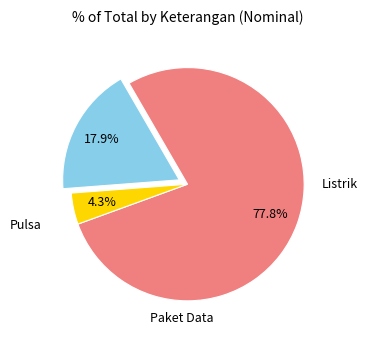

Is there any slice that represents more than half of the pie?

Yes